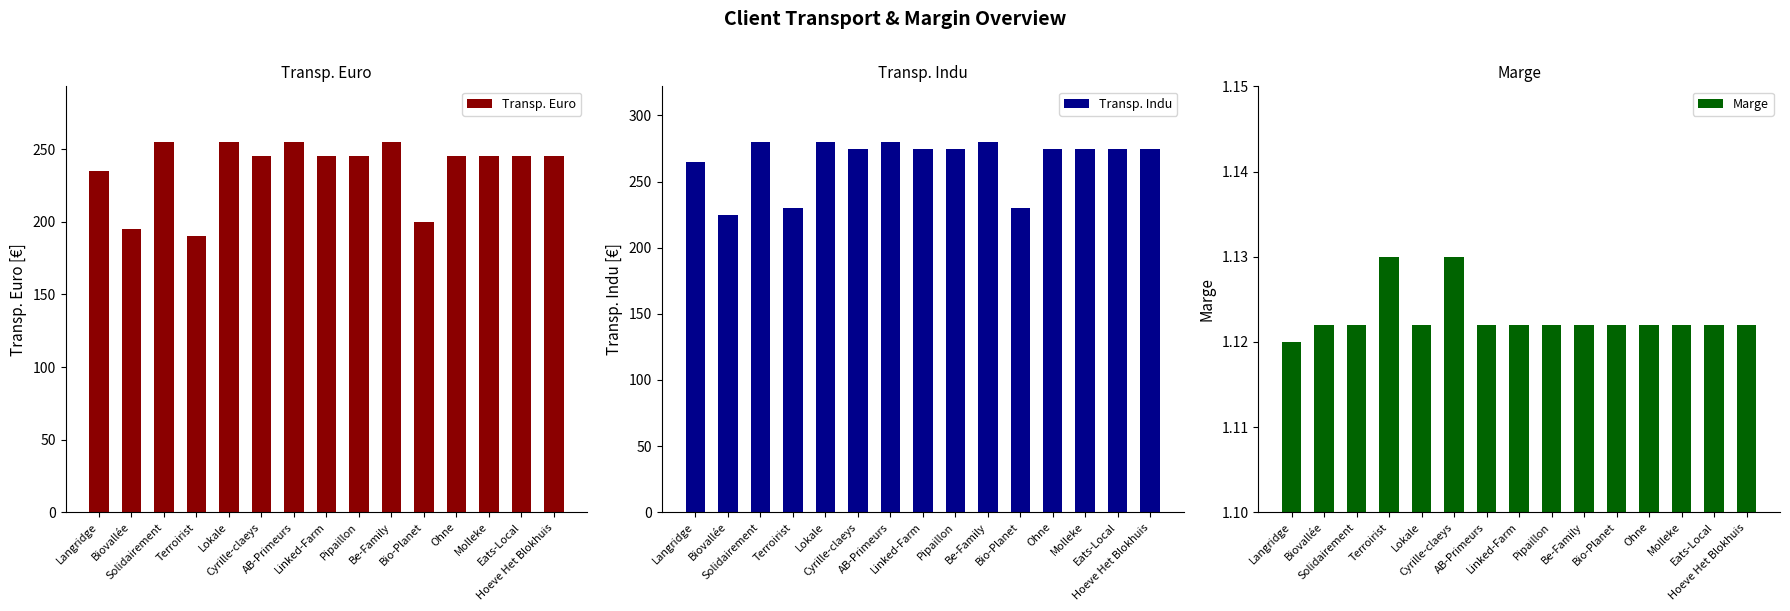

What is the average value of the Transp. Euro series?

237